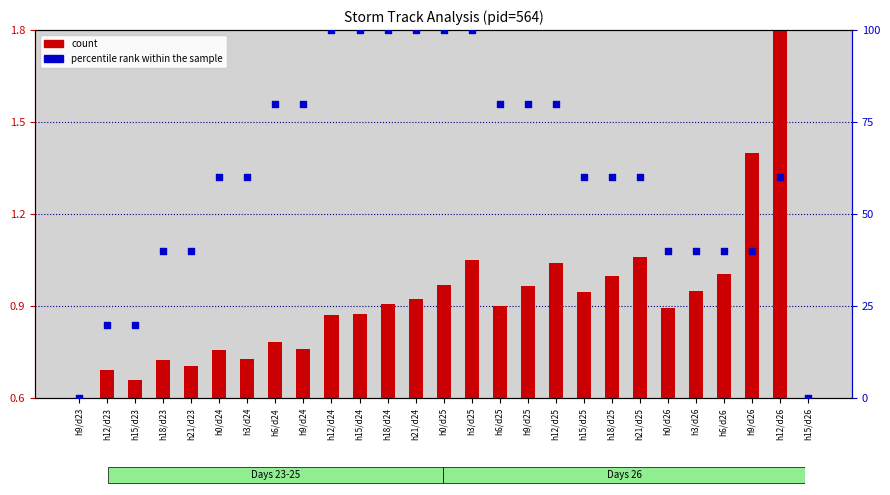

What is the total value across all series at h21/d24?

100.9